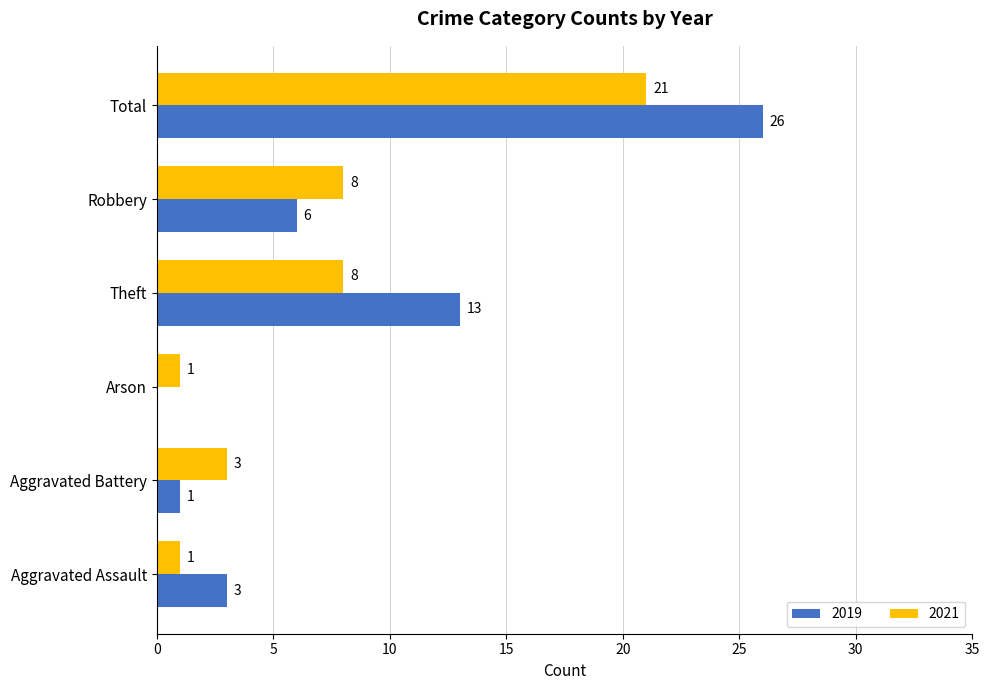

How many data points does each series have?

6